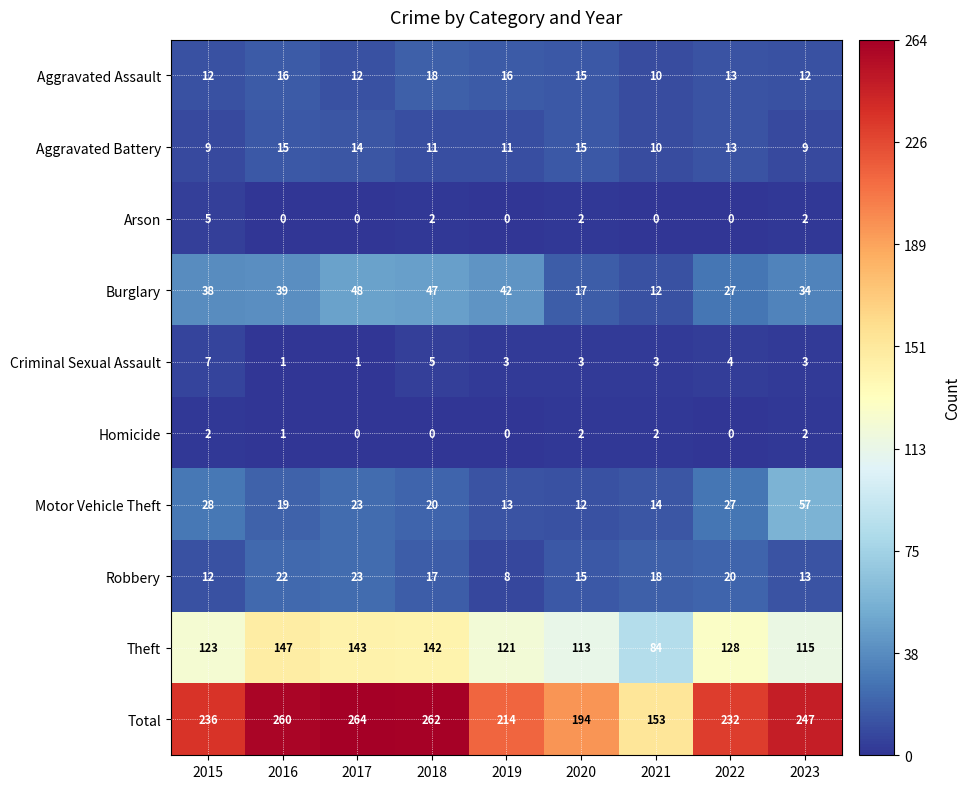

How many distinct data groups are displayed?

10